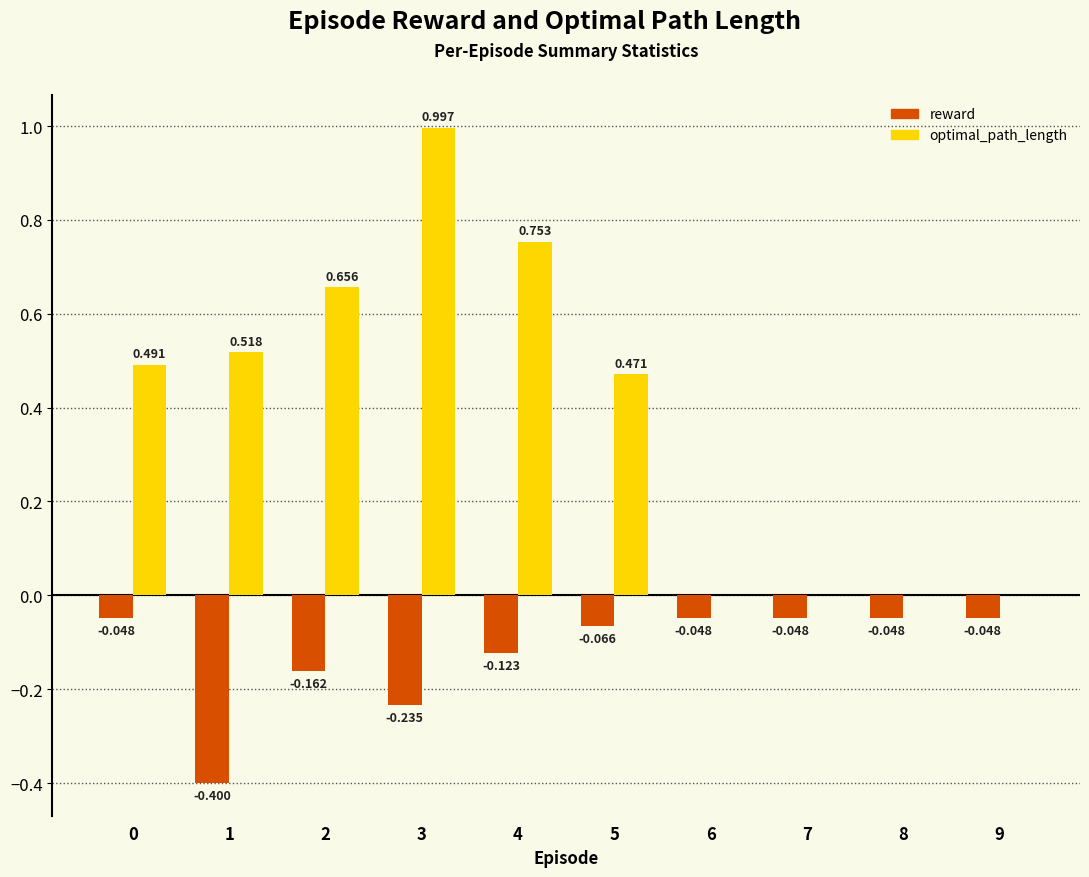

What is the sum of all reward values?

-1.2